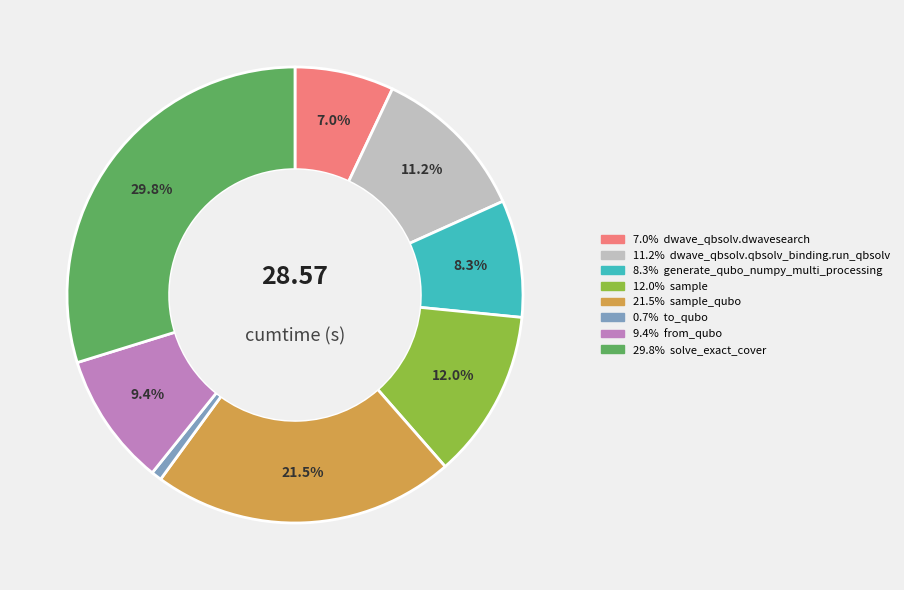

Does any single category account for the majority?

No